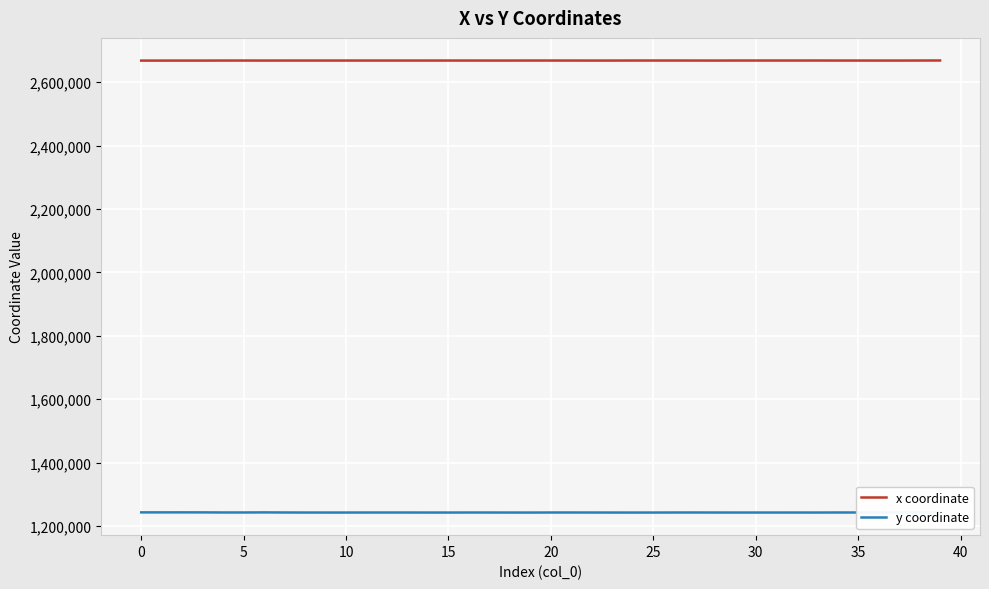

What is the smallest value displayed?

1242712.3